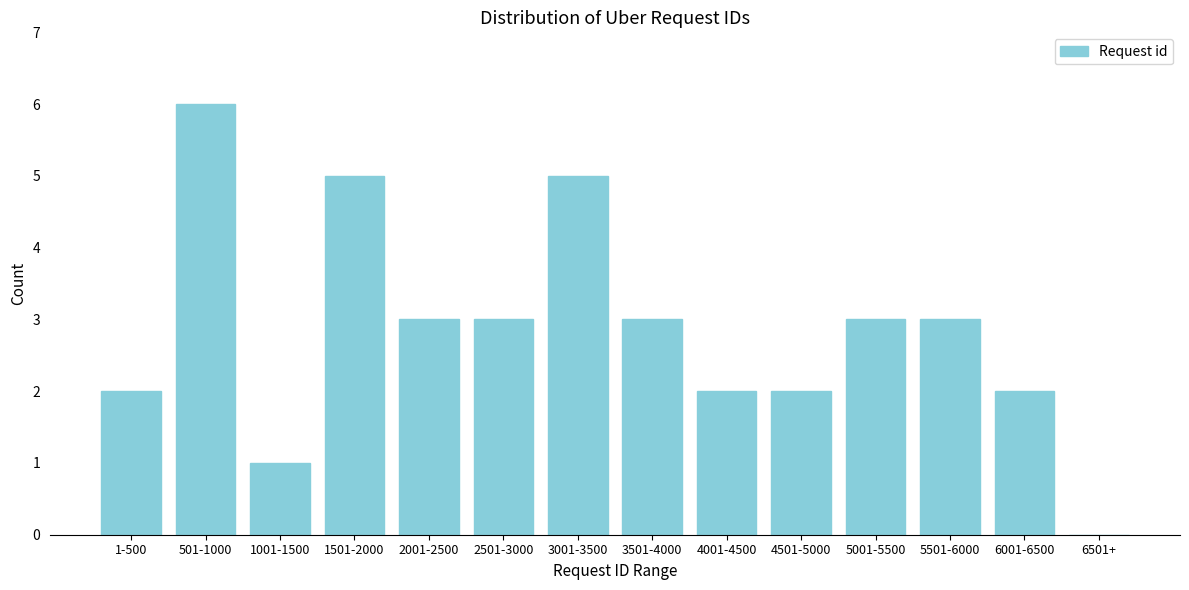

Reading right to left, list all the values displayed in this chart.

6501+=0	6001-6500=2	5501-6000=3	5001-5500=3	4501-5000=2	4001-4500=2	3501-4000=3	3001-3500=5	2501-3000=3	2001-2500=3	1501-2000=5	1001-1500=1	501-1000=6	1-500=2